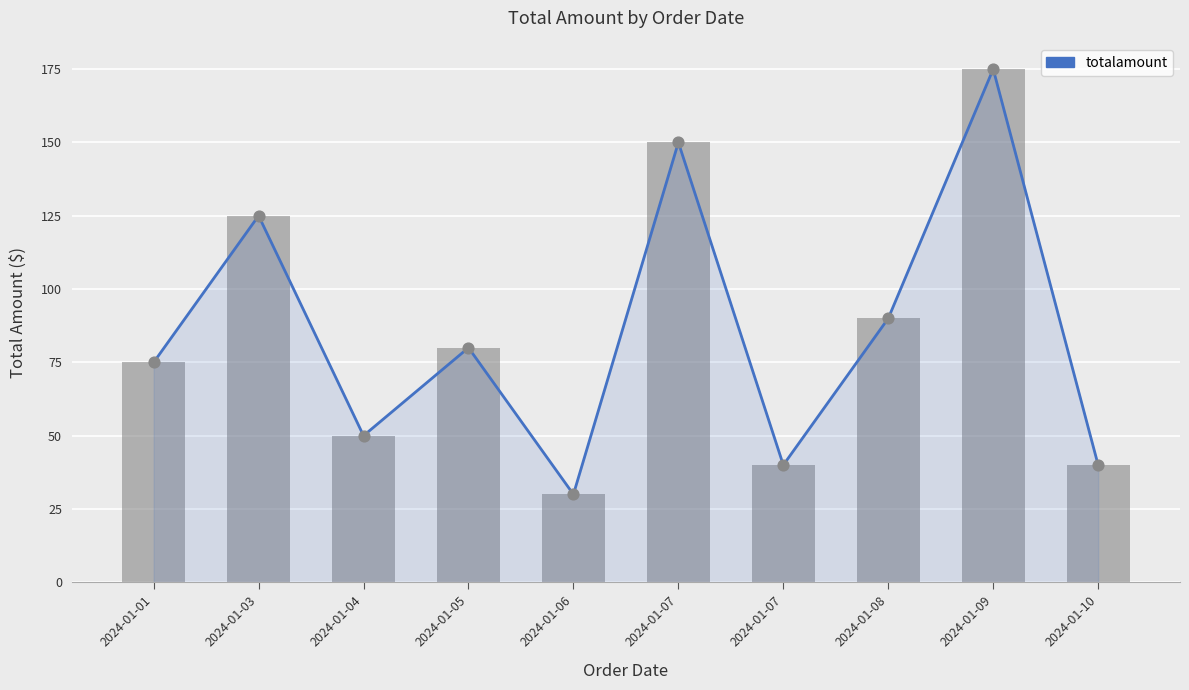

Is the value of totalamount (bar) at 2024-01-01 greater than the value of totalamount at 2024-01-09?

No